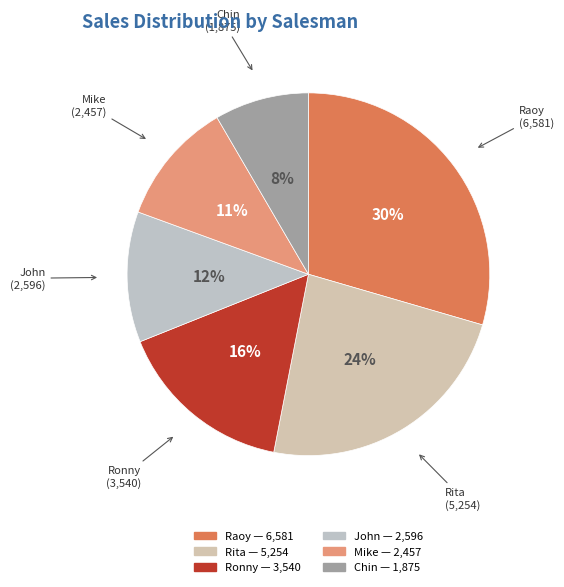

True or false: Raoy accounts for 37% of the total.

False